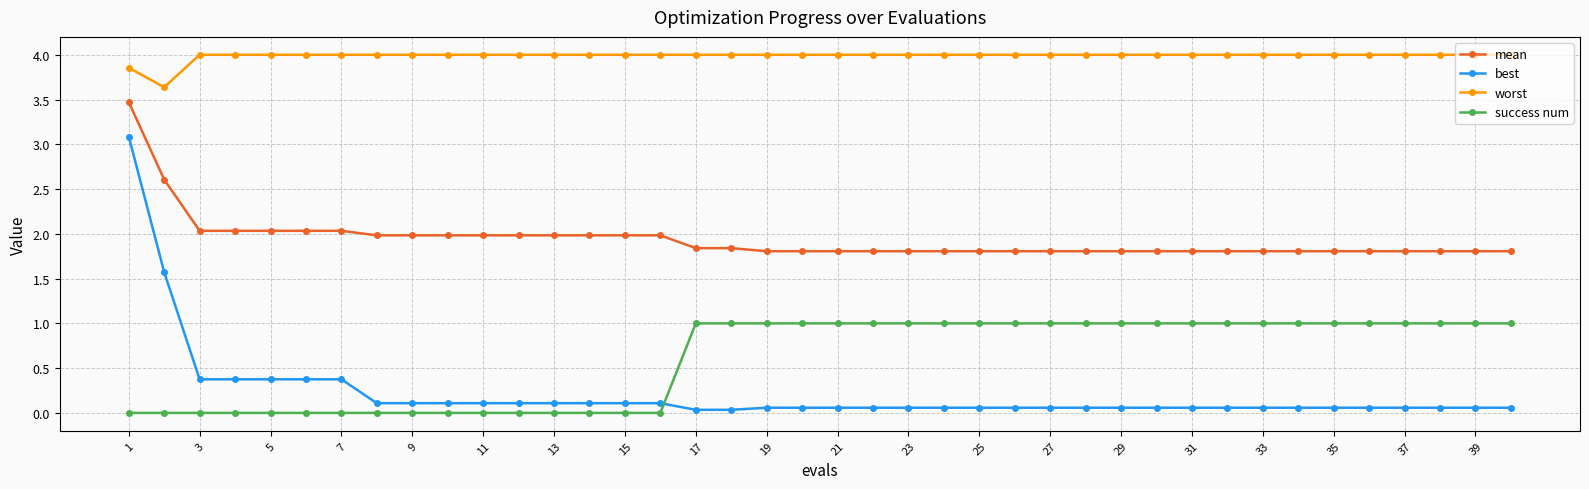

What is the maximum value for best?

3.1